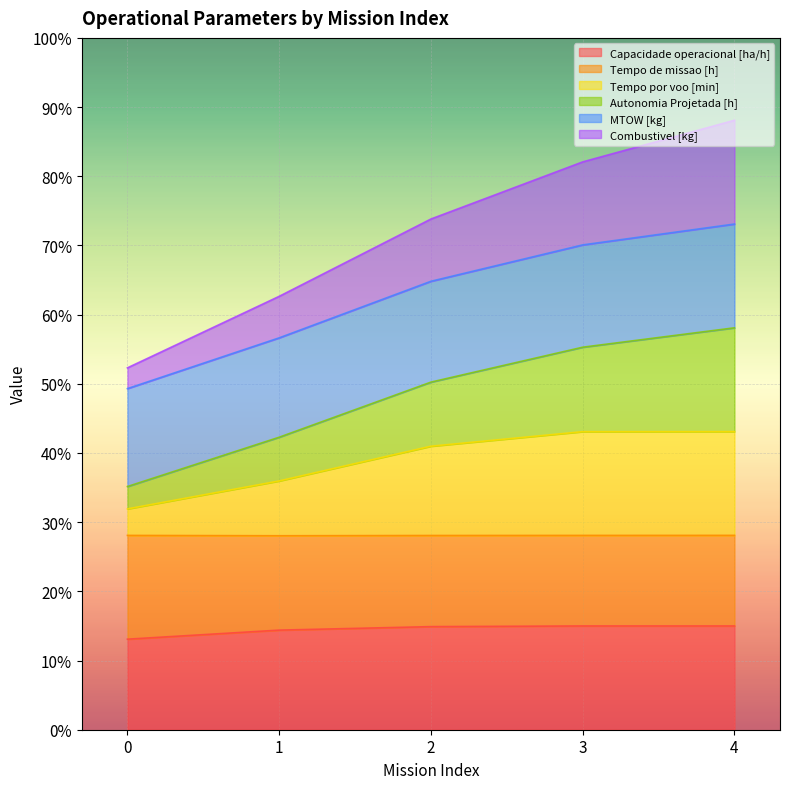

Between 2 and 4, which series saw the biggest shift?

Autonomia Projetada [h]